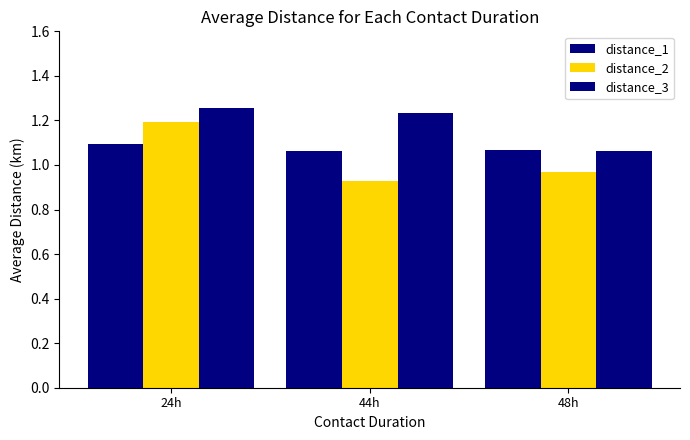

Reading right to left, list all the values displayed in this chart.

distance_1: 48h=1.1	44h=1.1	24h=1.1
distance_2: 48h=1.0	44h=0.9	24h=1.2
distance_3: 48h=1.1	44h=1.2	24h=1.3